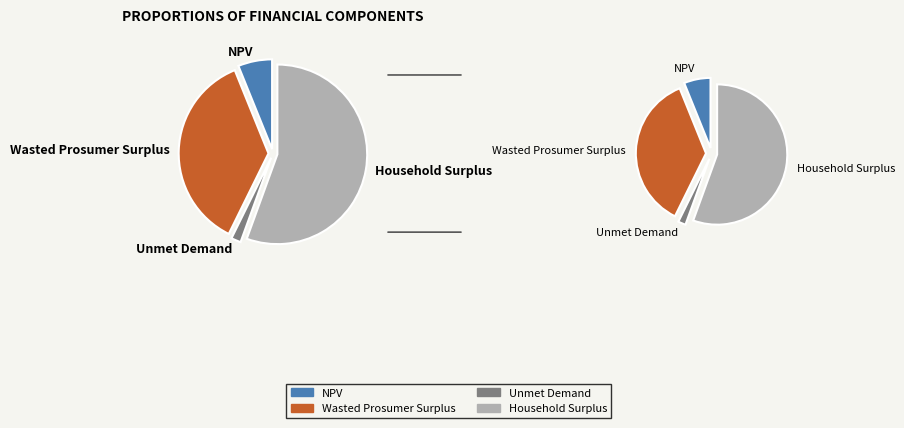

To the nearest percent, what is the difference between the NPV and Wasted Prosumer Surplus slice percentages?

30%